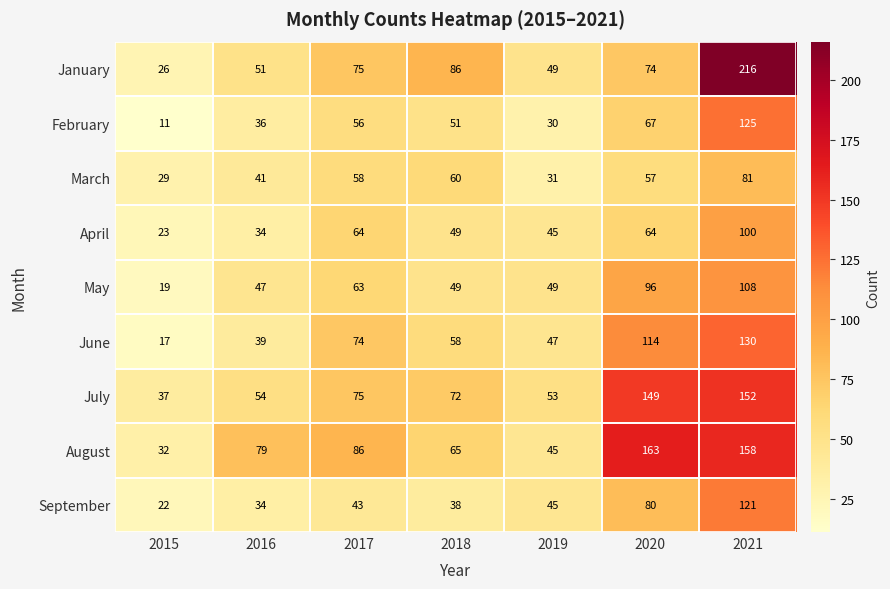

What is the sum of all September values?

383